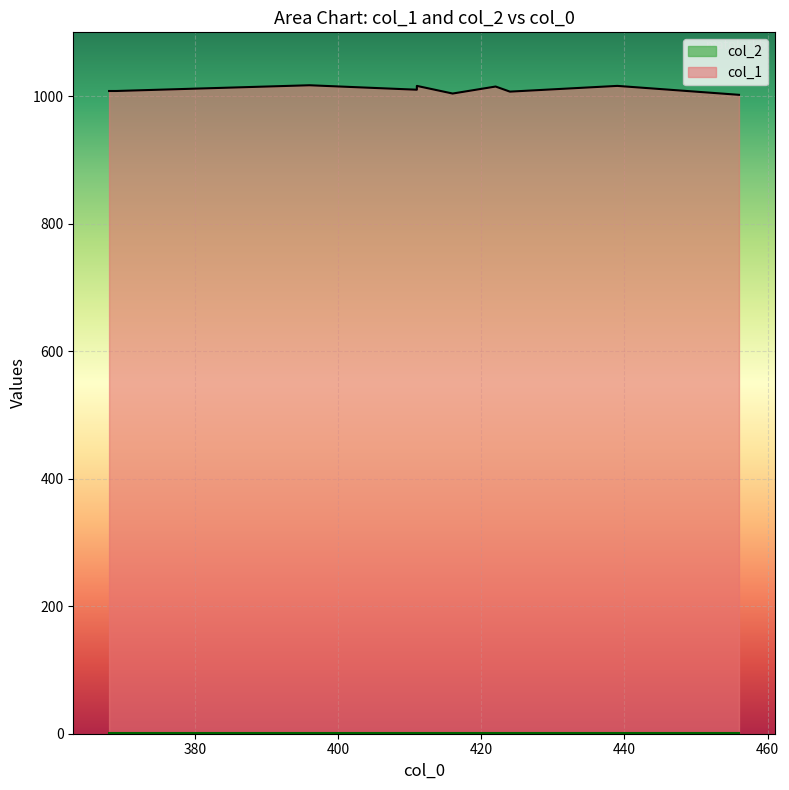

What is the sum of the col_2 values at 424 and 368?

2